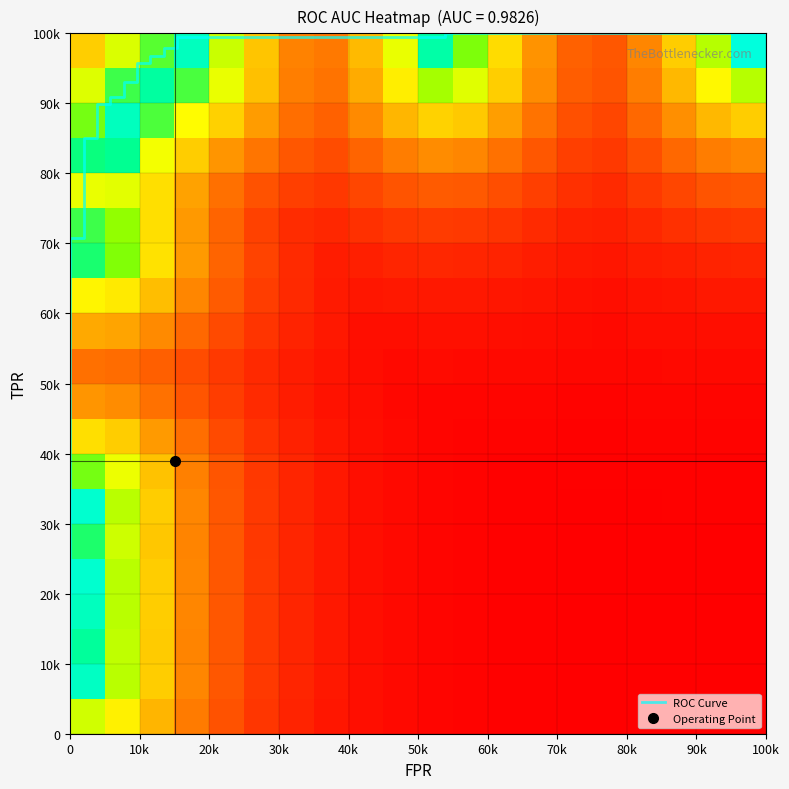

The tpr series shows 1.0 at 25. True or false?

True